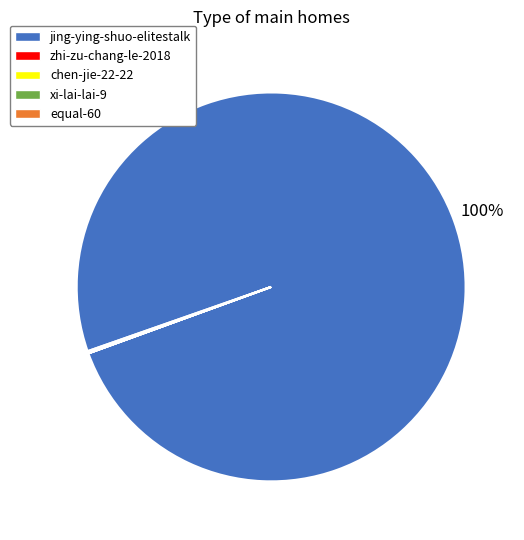

What percentage is the jing-ying-shuo-elitestalk slice, to the nearest percent?

100%